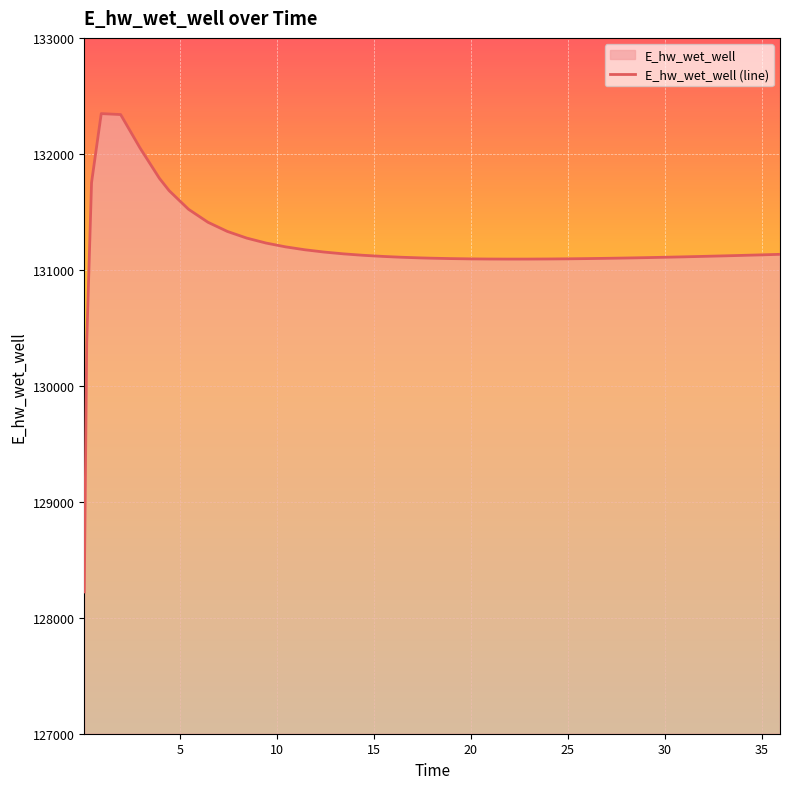

What is the minimum value shown in the chart?

128222.2